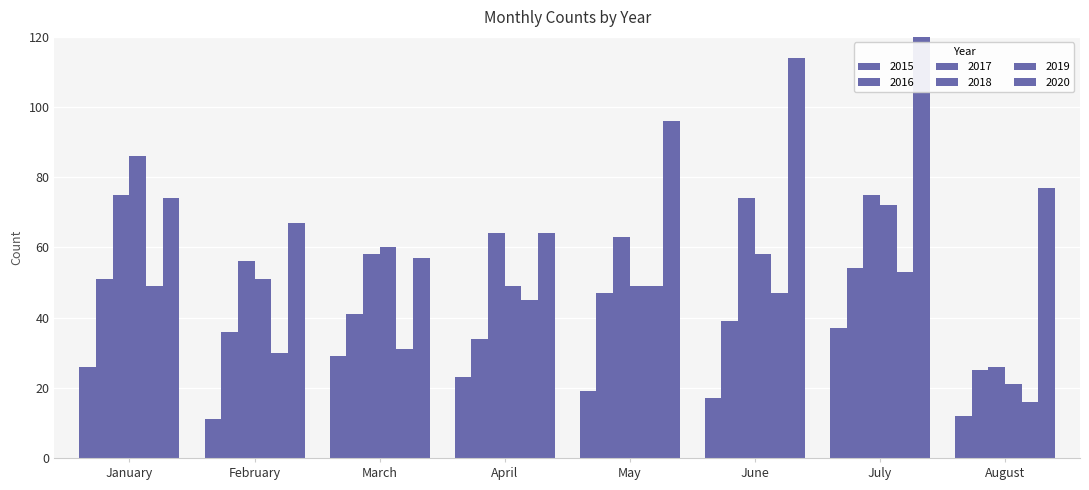

List the labels in order of 2019 value, largest first.

July, January, May, June, April, March, February, August